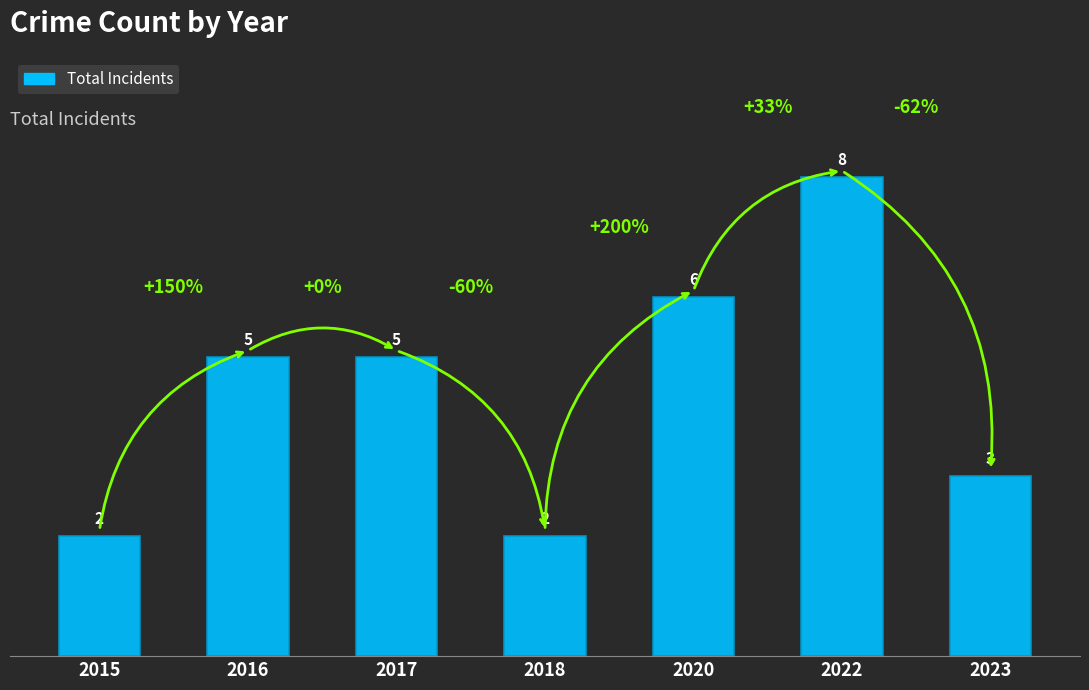

What is the sum of all values?

31